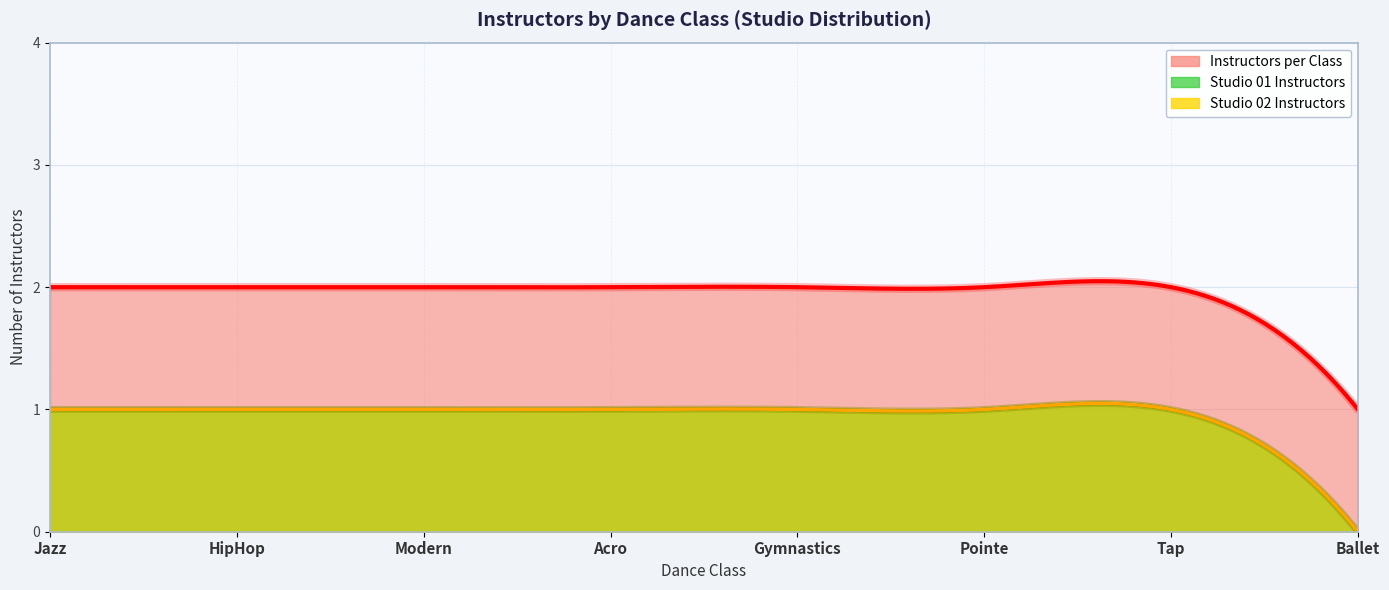

How many Studio 01 Instructors values are between 1 and 2?

7